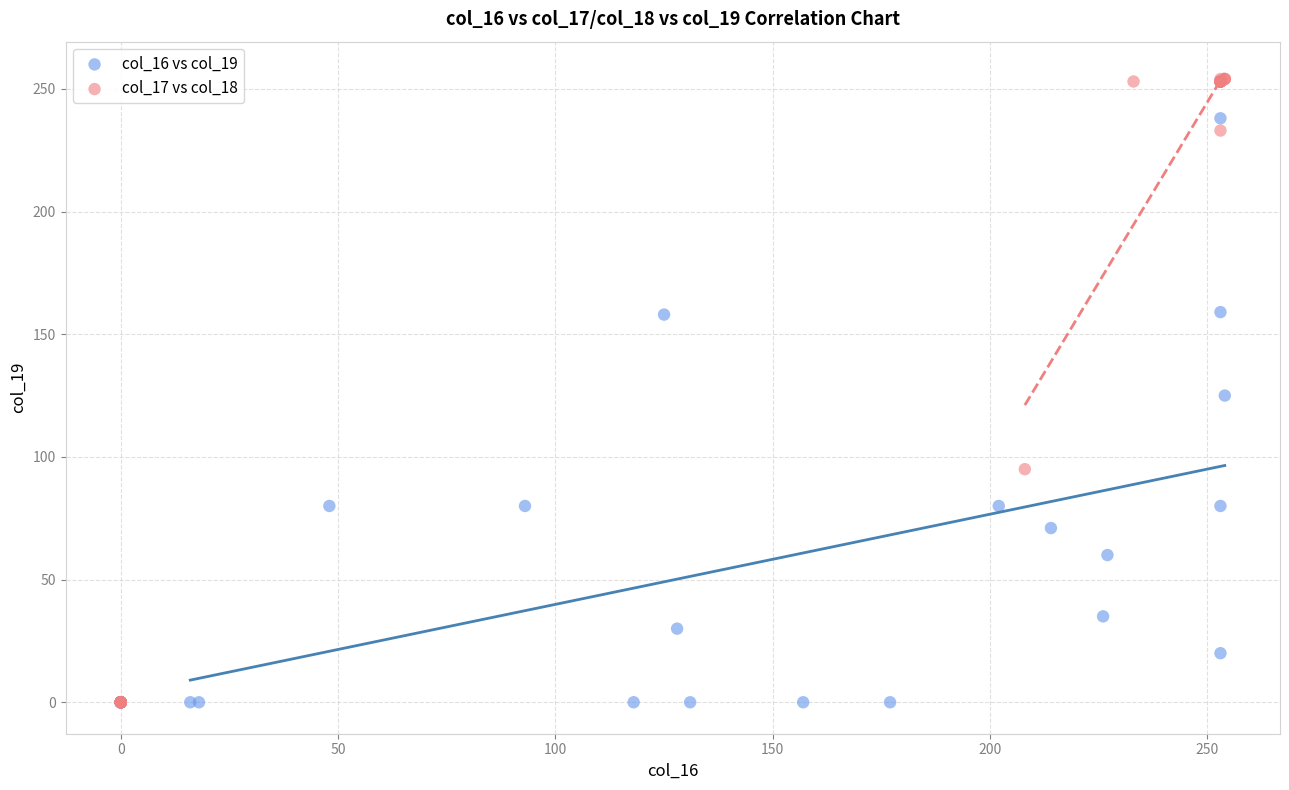

Which series has the largest Y range (max minus min)?

col_17 vs col_18